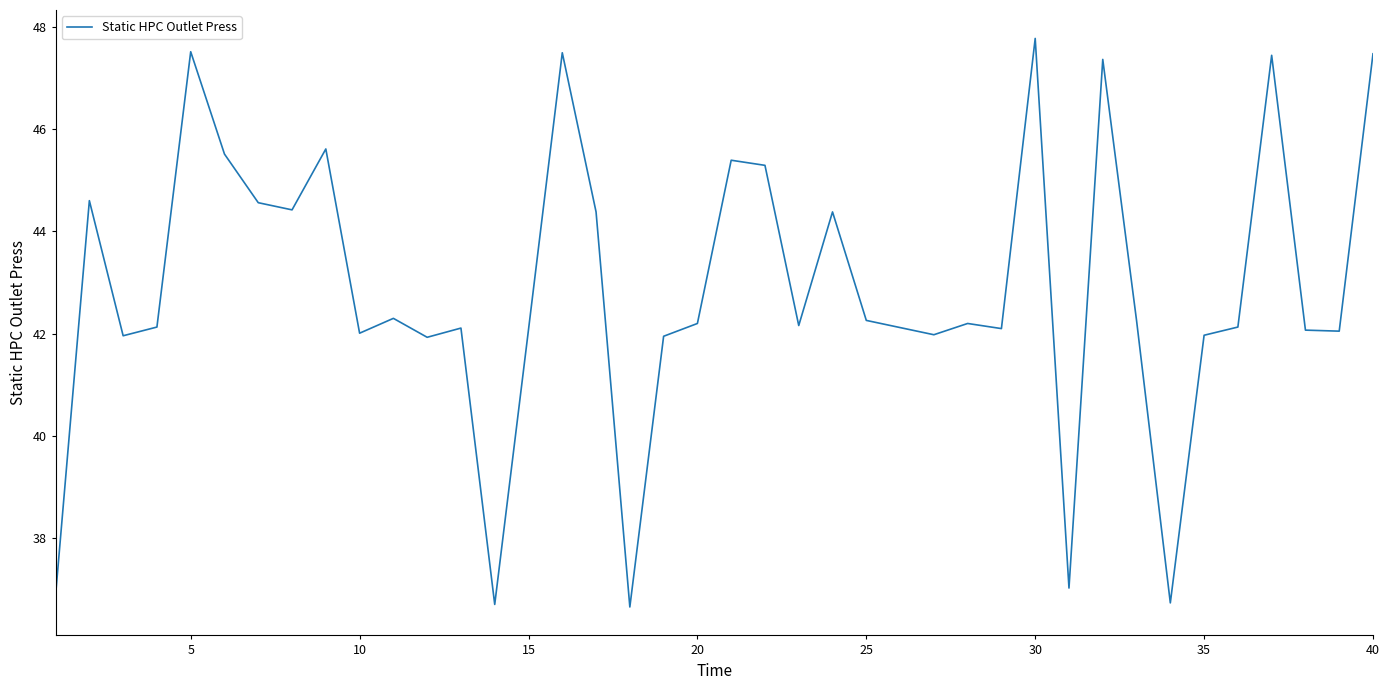

What is the maximum value shown in the chart?

47.8